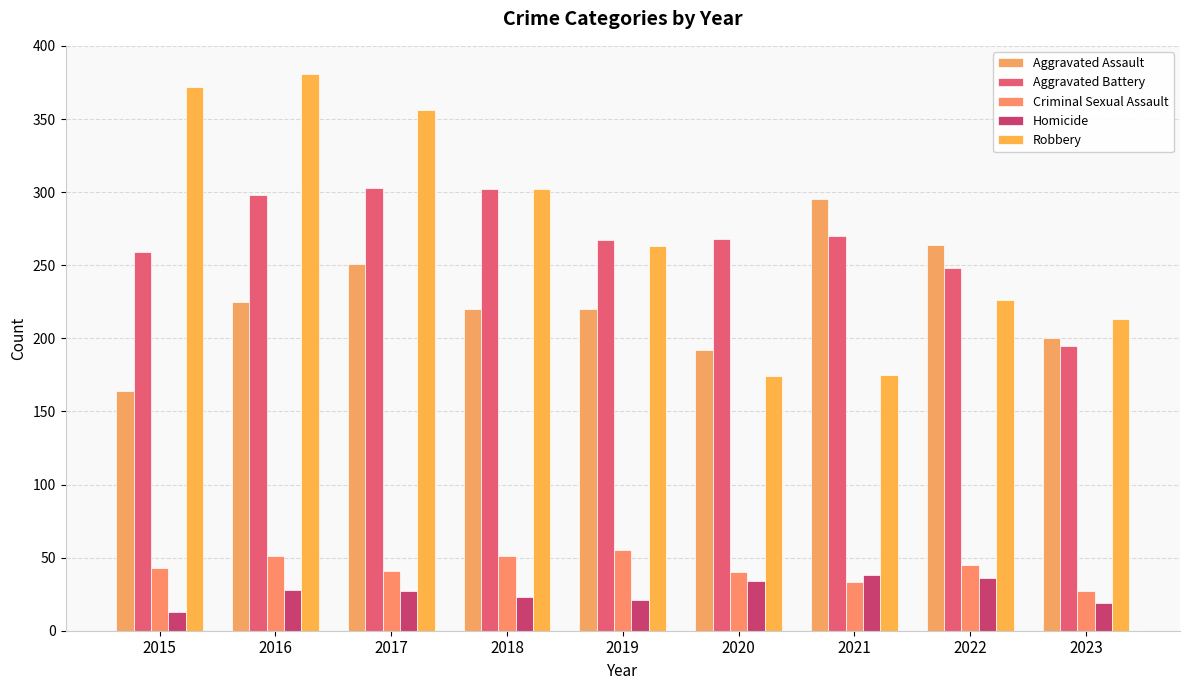

Which series has the largest total across all categories?

Robbery